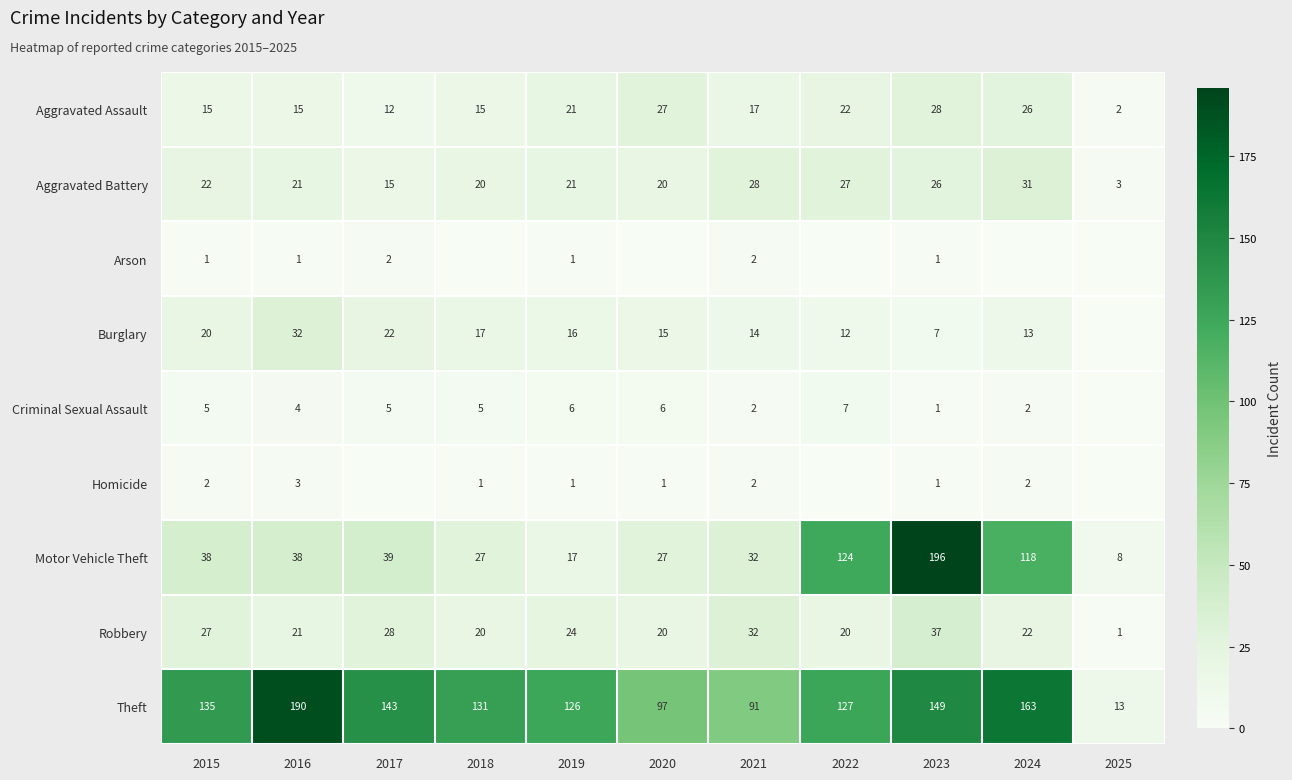

Which has a higher value, 2016 or 2015?

2016